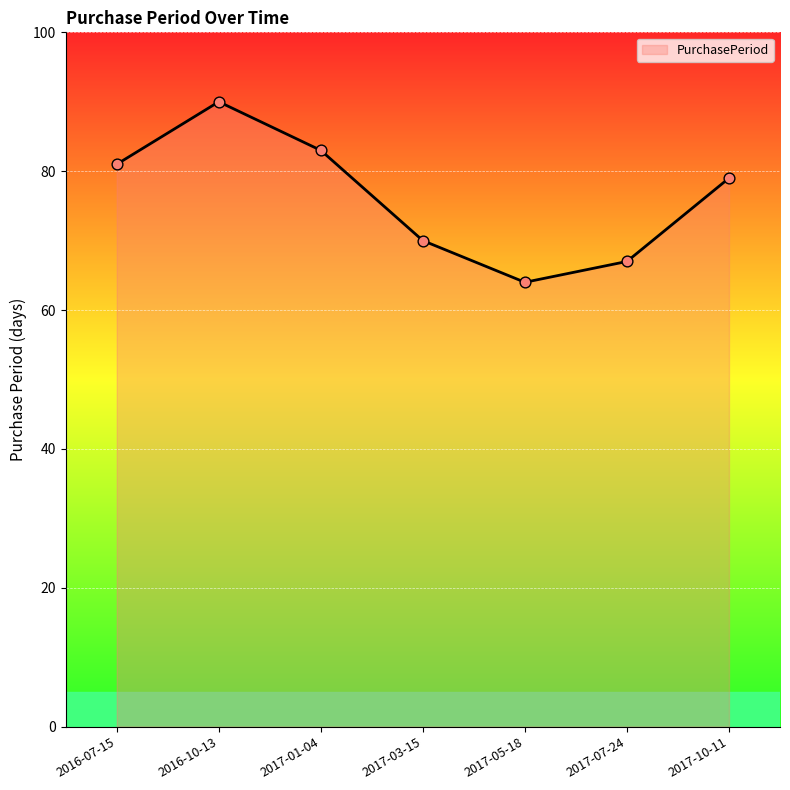

Between 2017-01-04 and 2017-05-18, which is larger?

2017-01-04